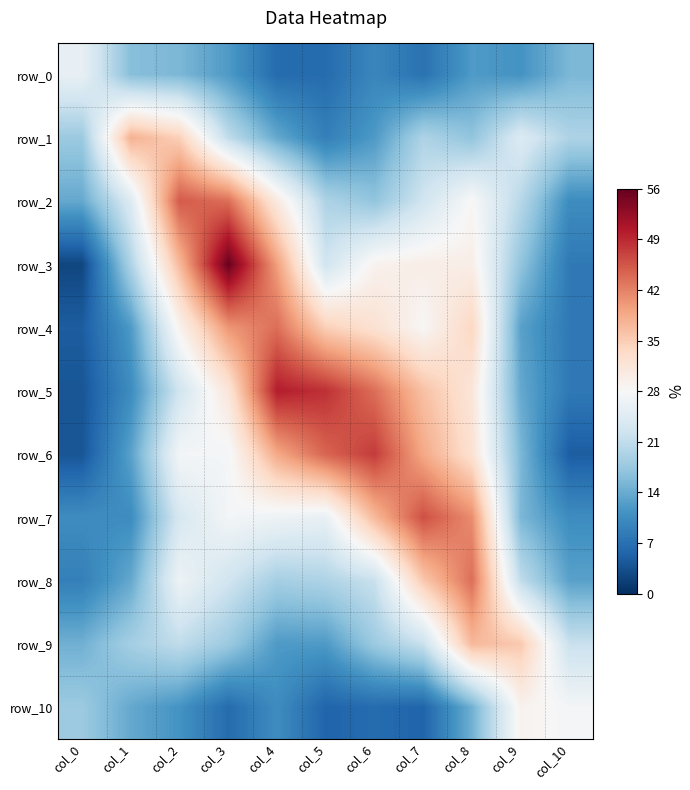

Is it true that row_7 equals 10.5 at col_1?

True